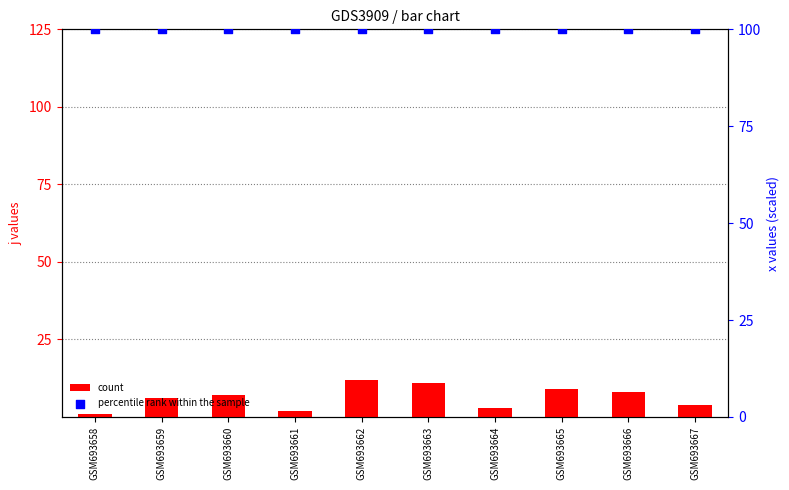

At which category is the sum across all series the highest?

GSM693662